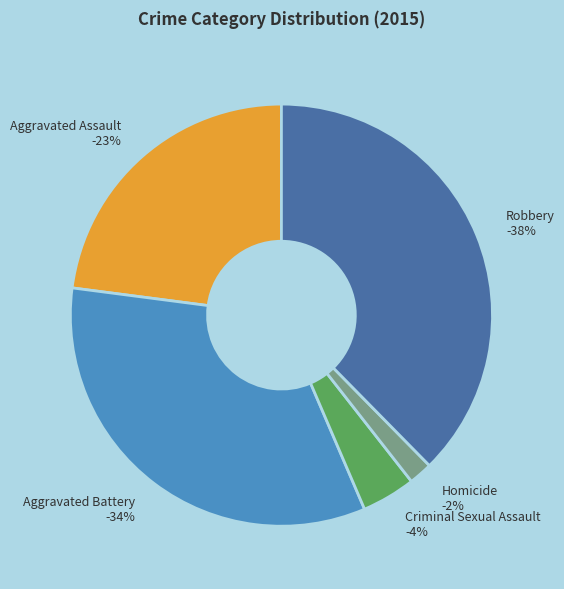

Rank the categories by value from highest to lowest.

Robbery, Aggravated Battery, Aggravated Assault, Criminal Sexual Assault, Homicide